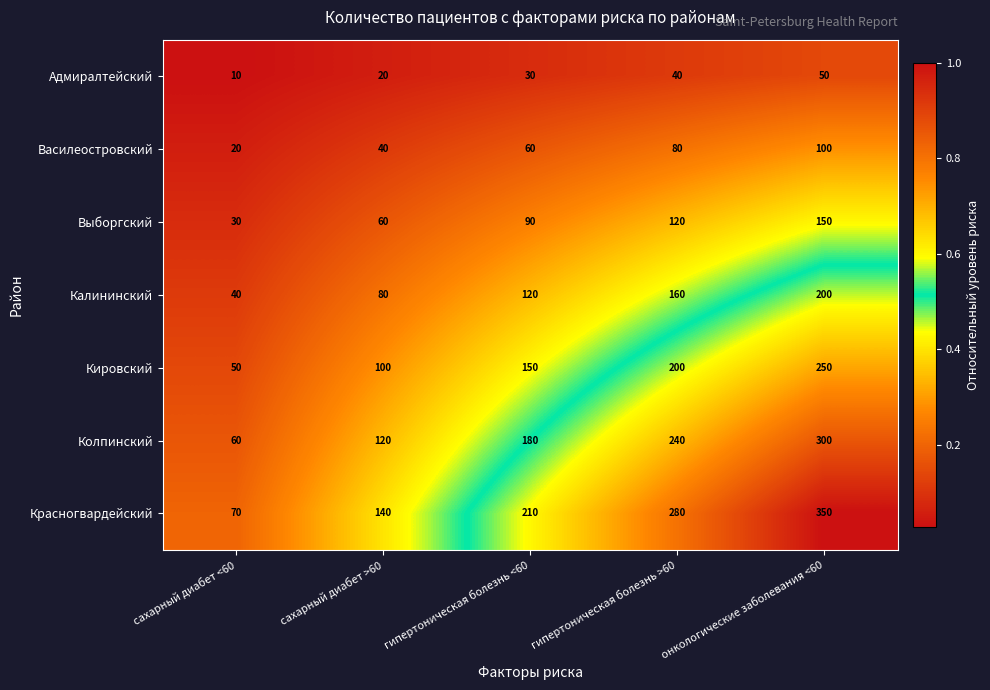

Where is Красногвардейский nearest to the value 210?

гипертоническая болезнь <60